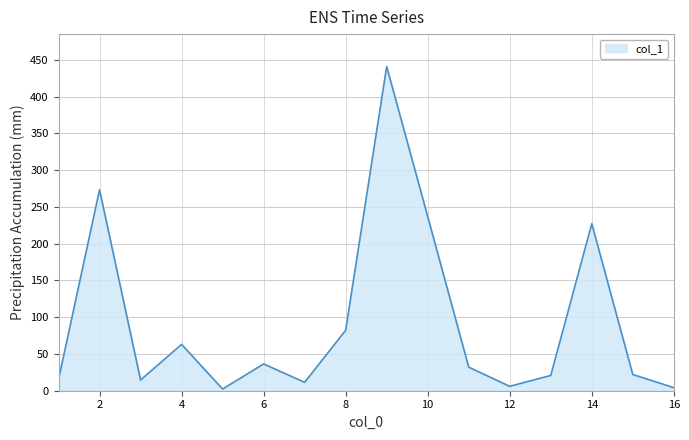

What is the minimum value shown in the chart?

2.3